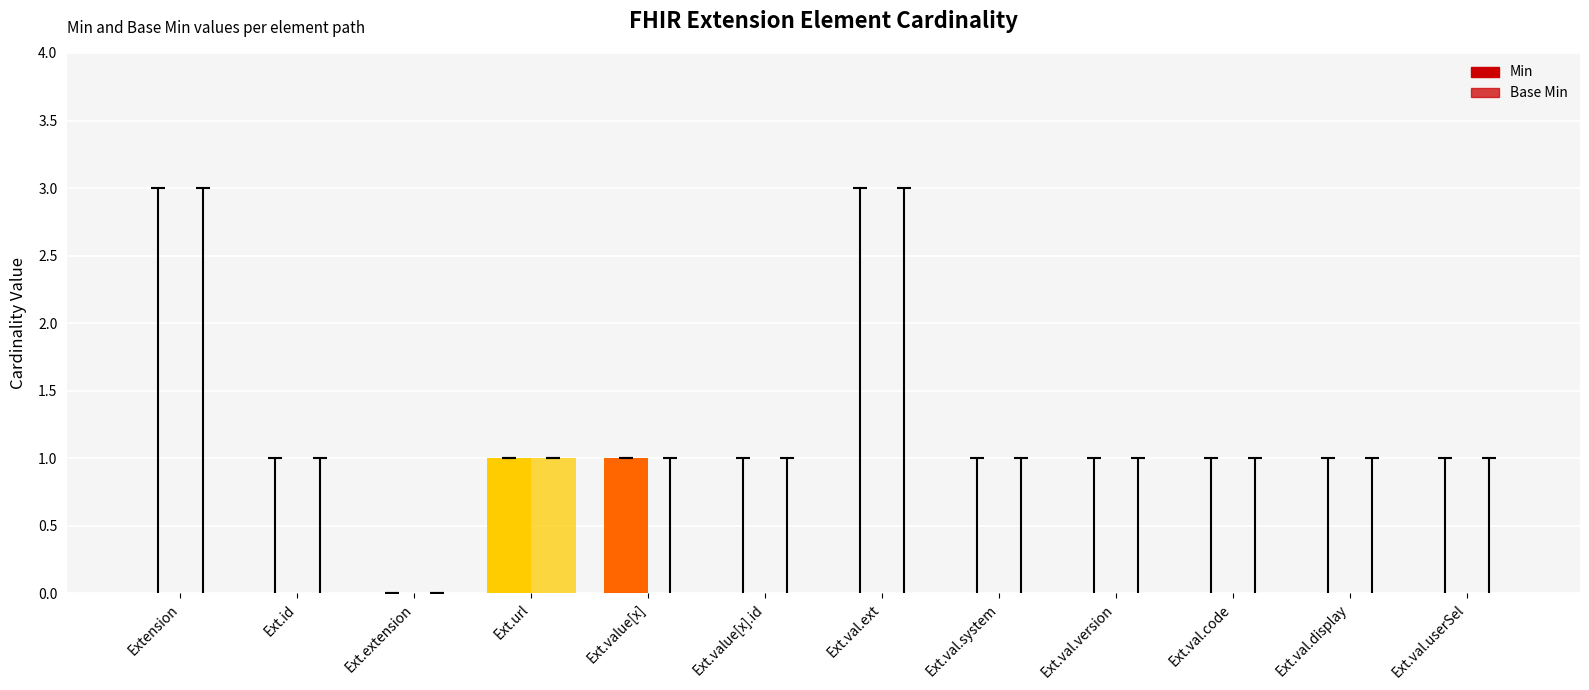

Which category has the lowest value in the Min series?

Extension